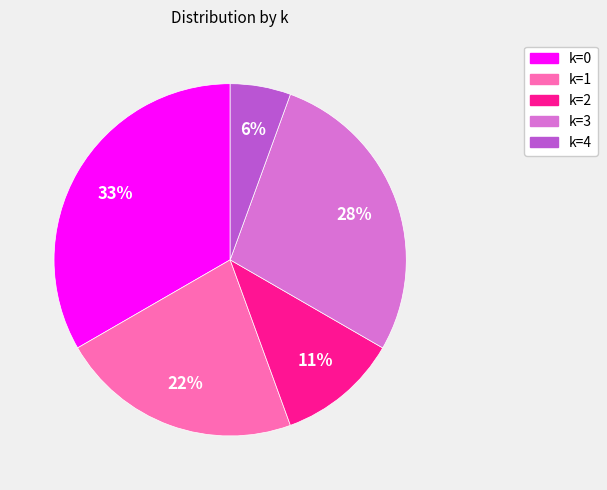

Rank the categories by value from lowest to highest.

k=4, k=2, k=1, k=3, k=0